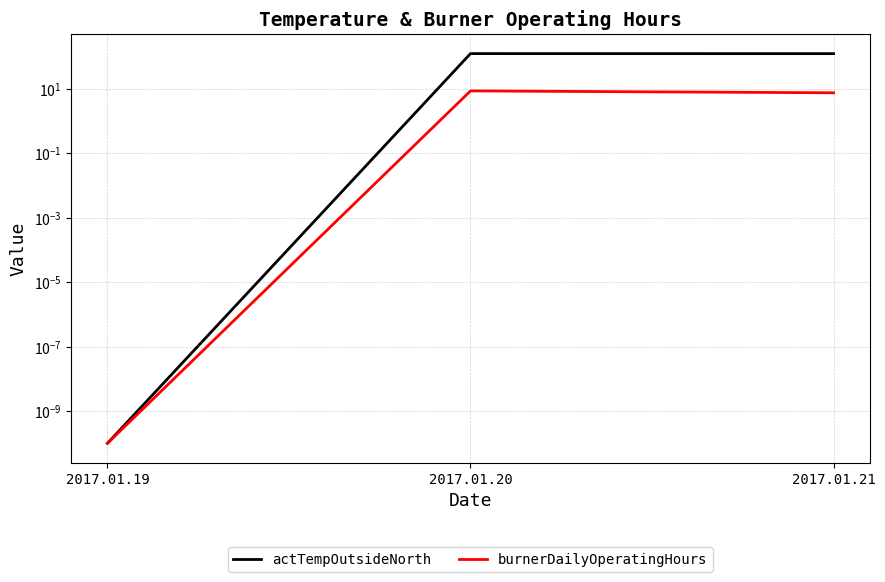

What is the spread (max minus min) of values at 2017.01.21?

117.1